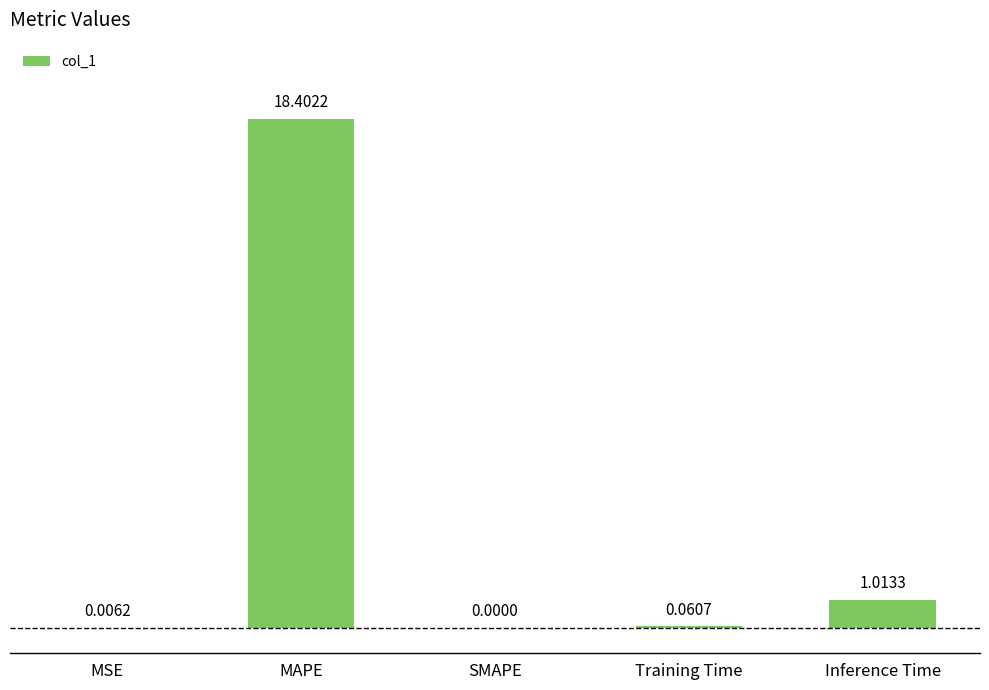

At which category does the chart reach its peak across all series?

MAPE